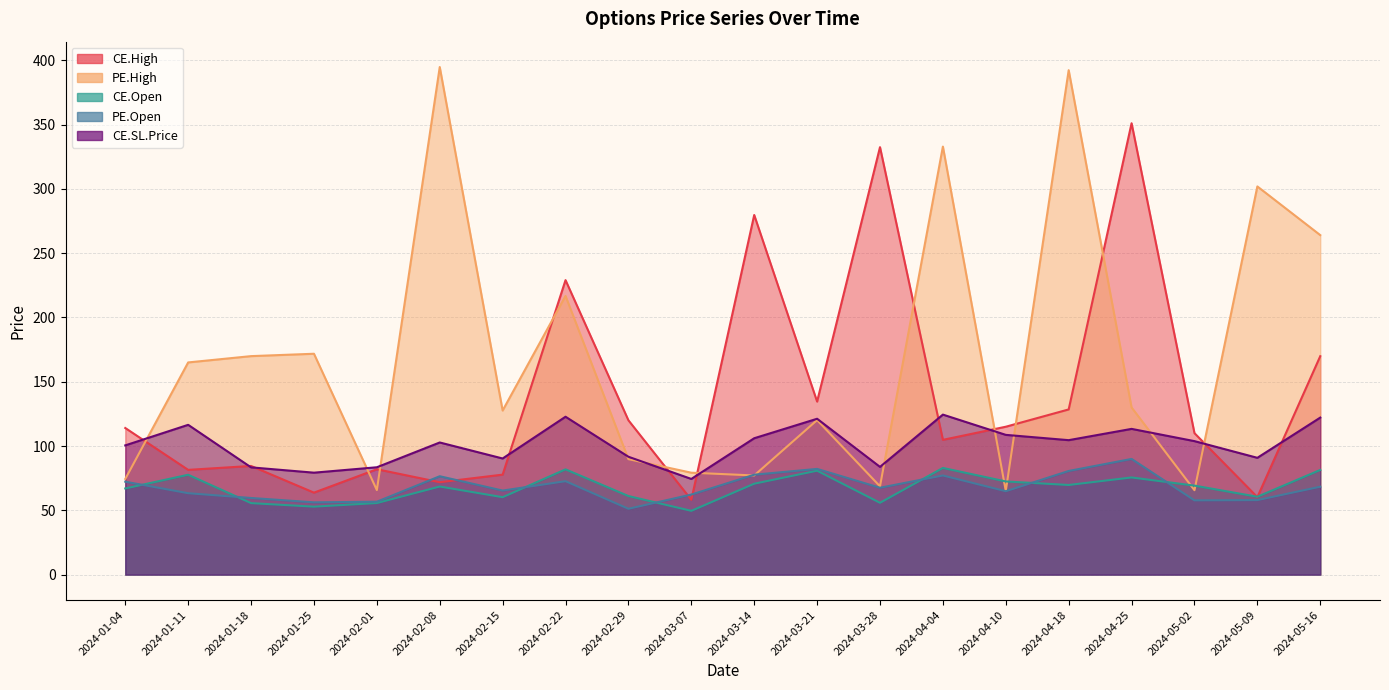

Which series changed the most between 2024-01-11 and 2024-03-07?

PE.High